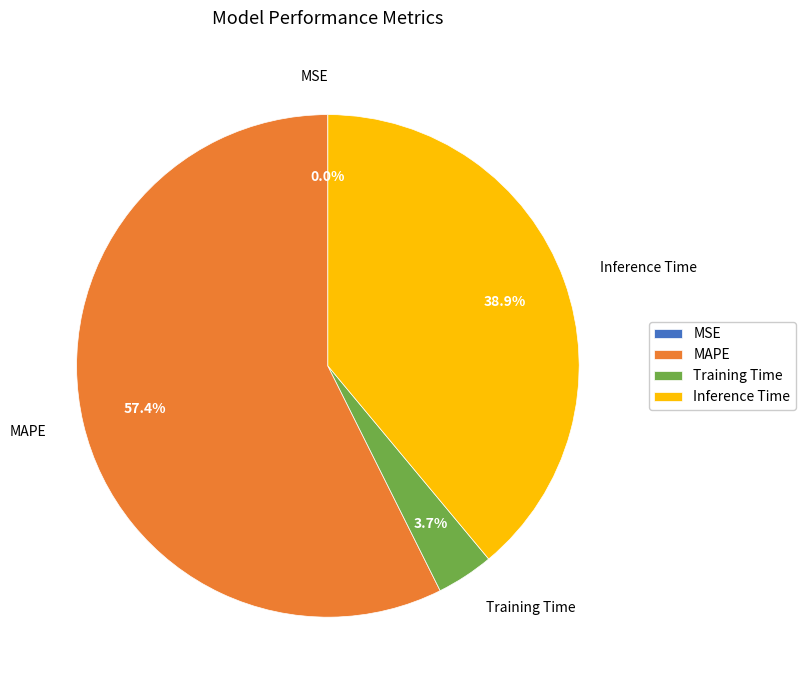

To the nearest percent, what is the average slice percentage?

25%